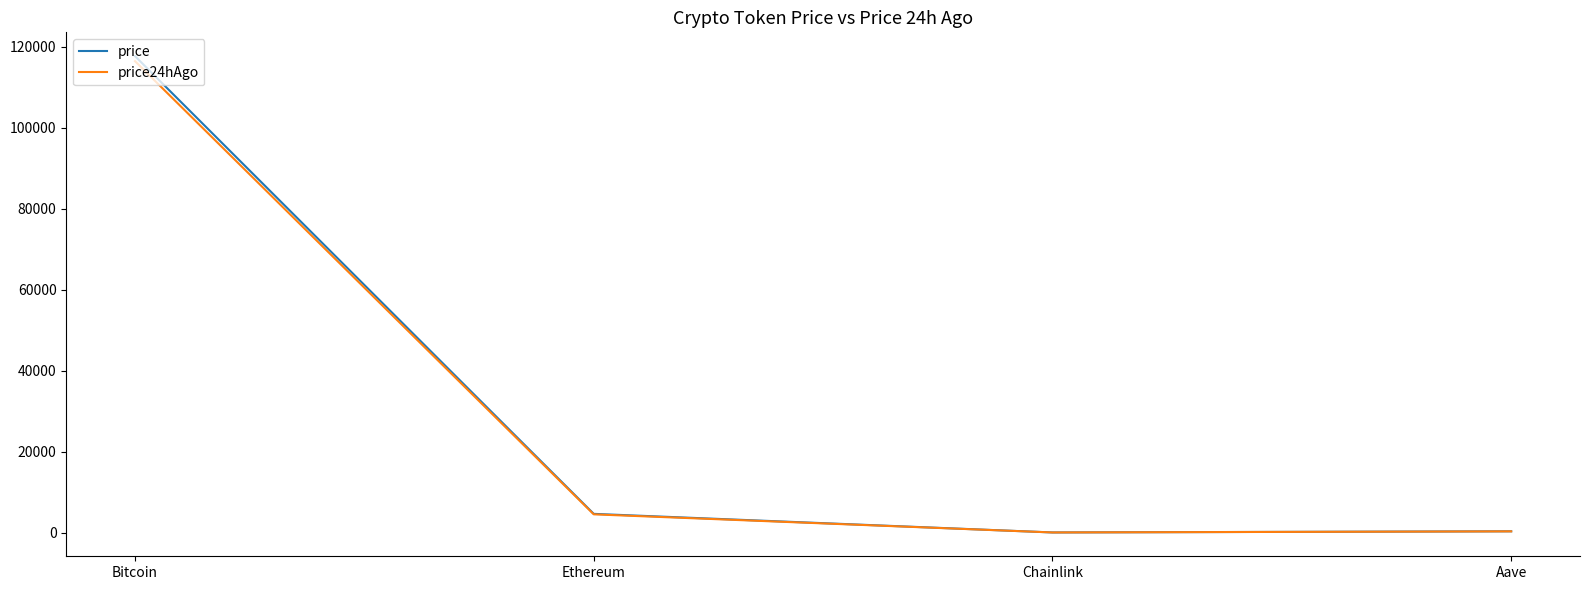

At which category is the sum across all series the highest?

Bitcoin